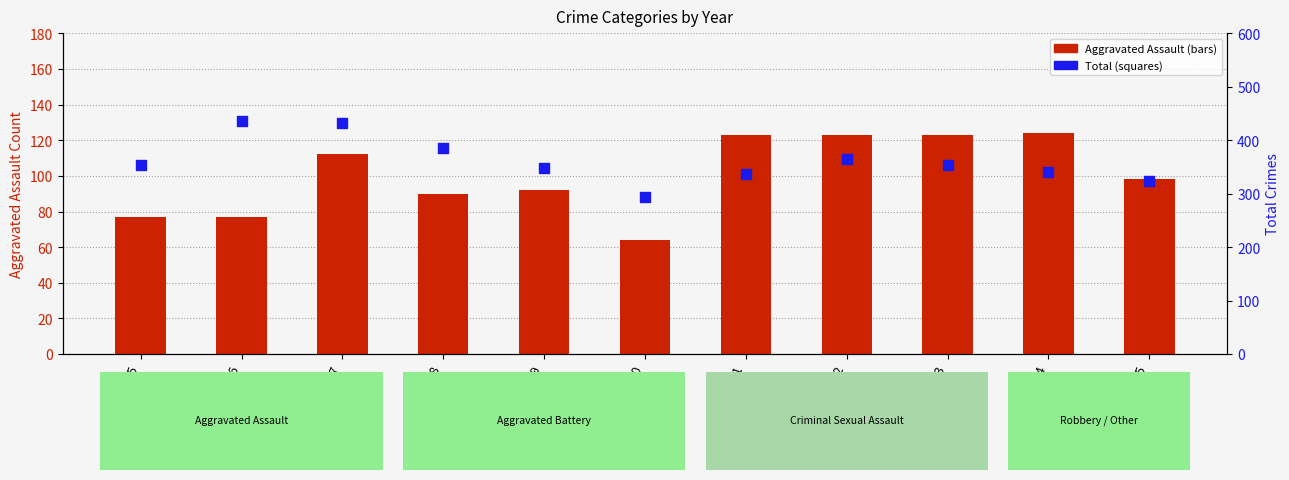

At which category is the sum across all series the highest?

2017